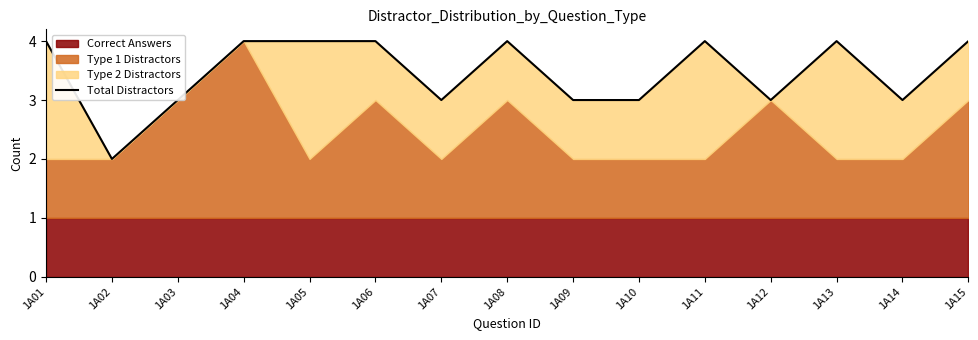

At which category does the data reach its first local peak?

1A08